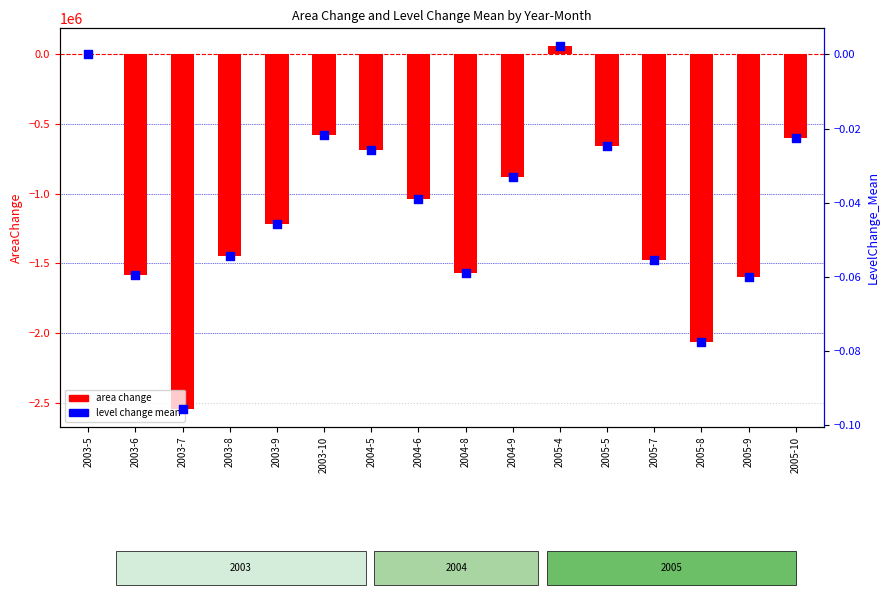

Which series reaches the minimum Y coordinate?

area change